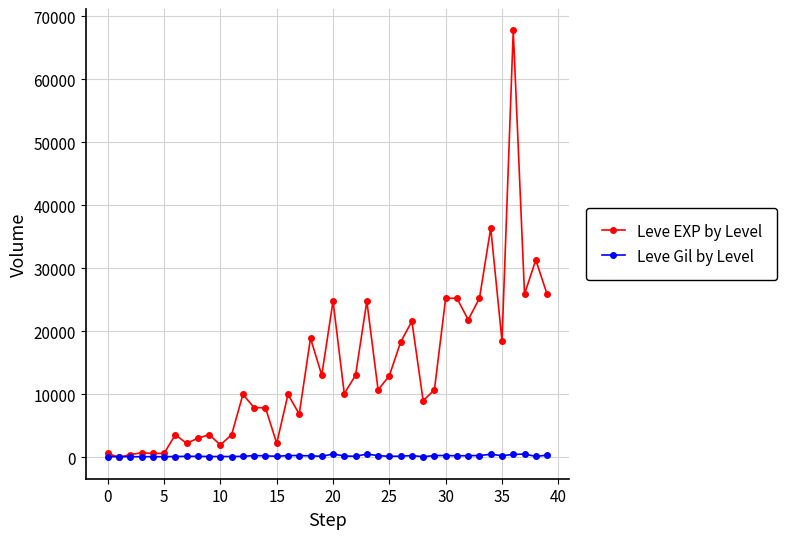

Which series has the largest range (max minus min)?

Leve EXP by Level